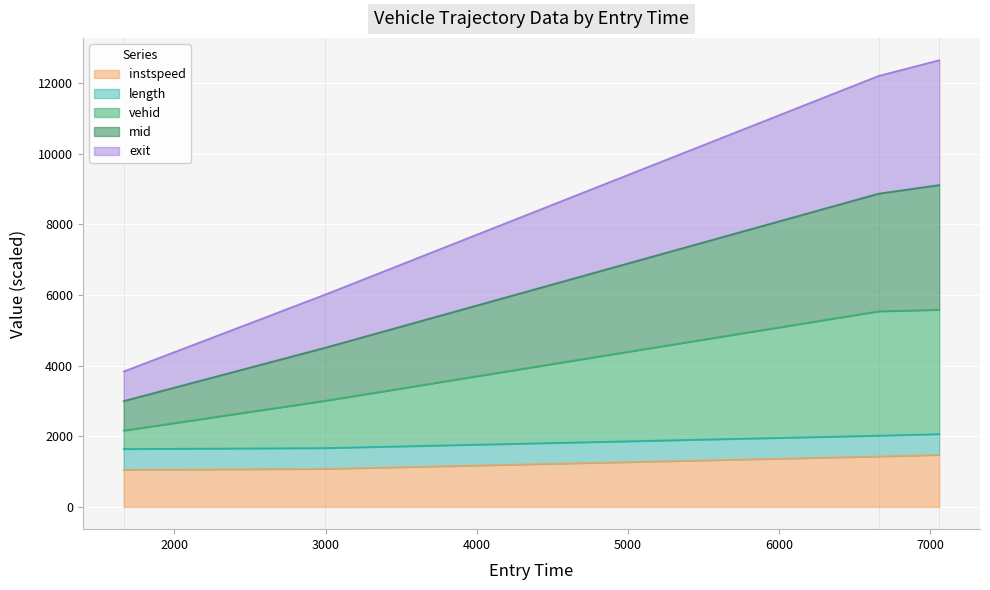

True or false: mid and exit intersect in this chart.

False